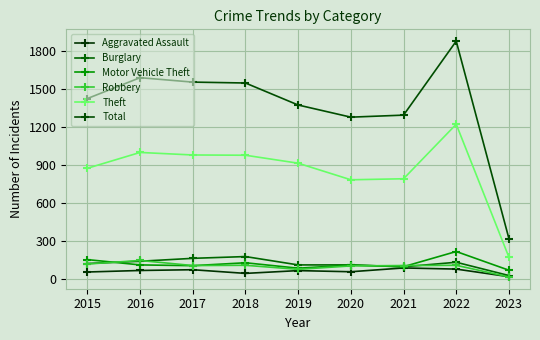

At which label does Burglary first exceed 121?

2016